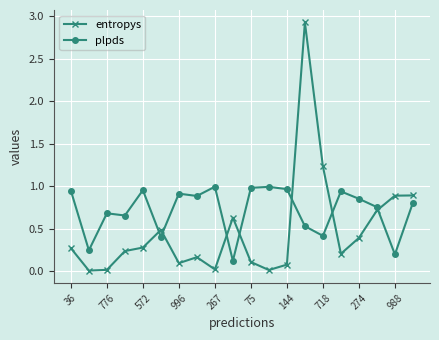

True or false: entropys has more than 2 points higher than both neighbors.

True